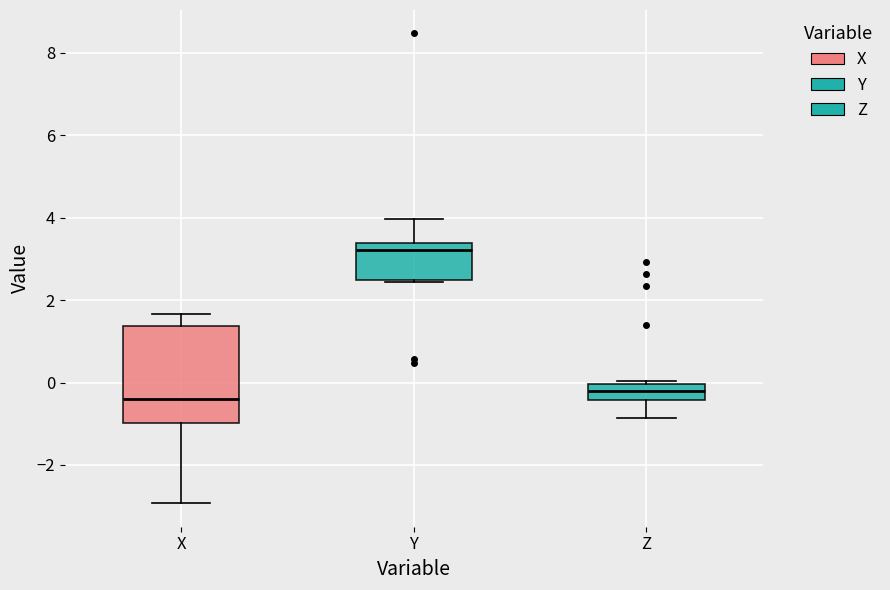

Reading left to right, transcribe this box plot: for each box, give where its median line is, the range the box spans, and where its two whiskers end, as read against the y-axis. The values are not printed on the chart, so give them approximately, as read against the axis.

X: median -0.4, box -1.0 to 1.4, whiskers -3.0 to 1.6
Y: median 3.2, box 2.4 to 3.4, whiskers 2.4 (just below the box's lower edge) to 4.0
Z: median -0.2, box -0.4 to 0.0, whiskers -0.8 to 0.0 (just above the box's upper edge)